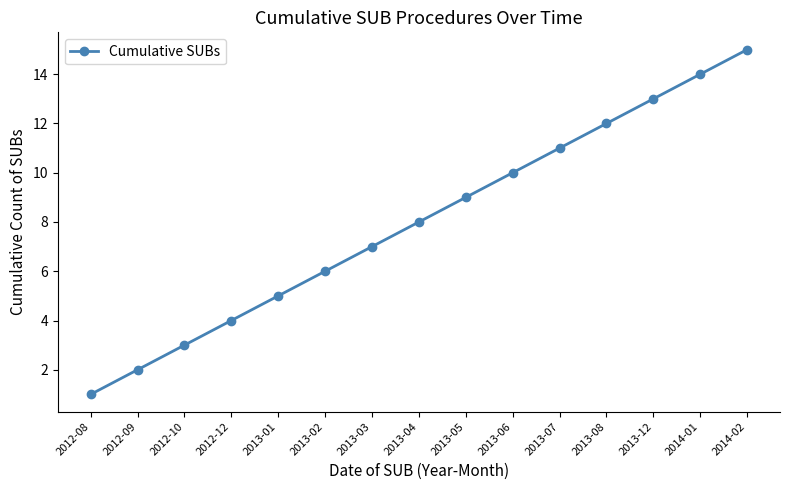

What is the maximum value shown in the chart?

15